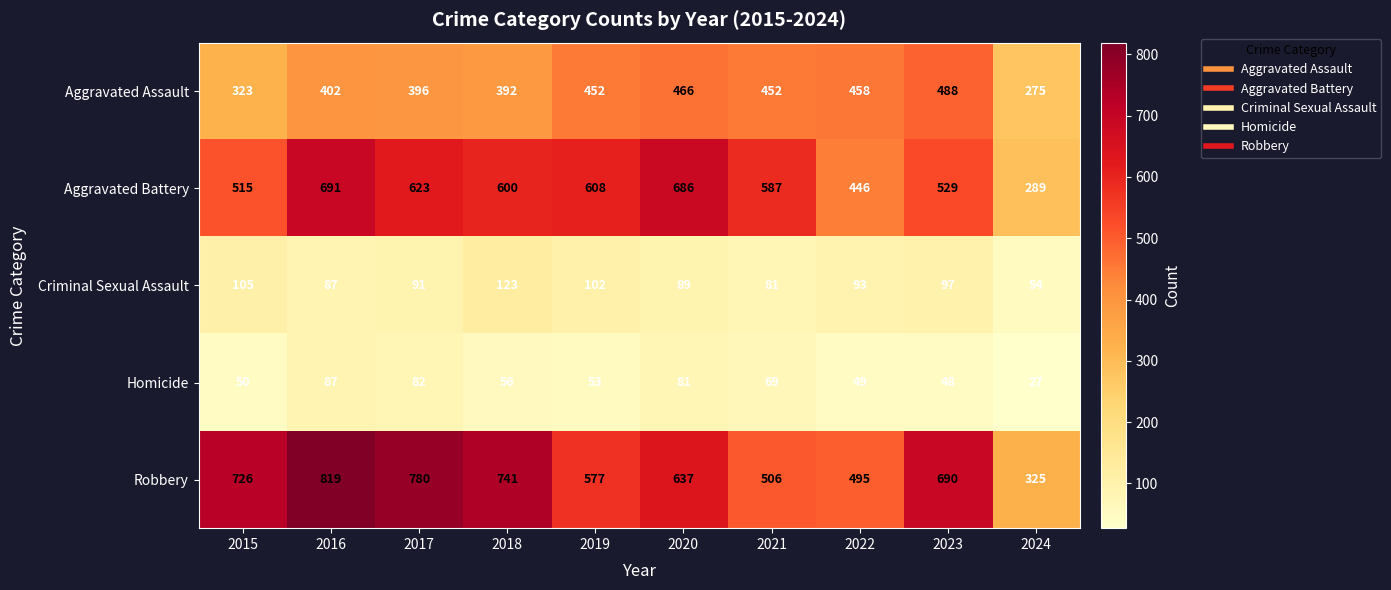

At which category is the sum across all series the highest?

2016